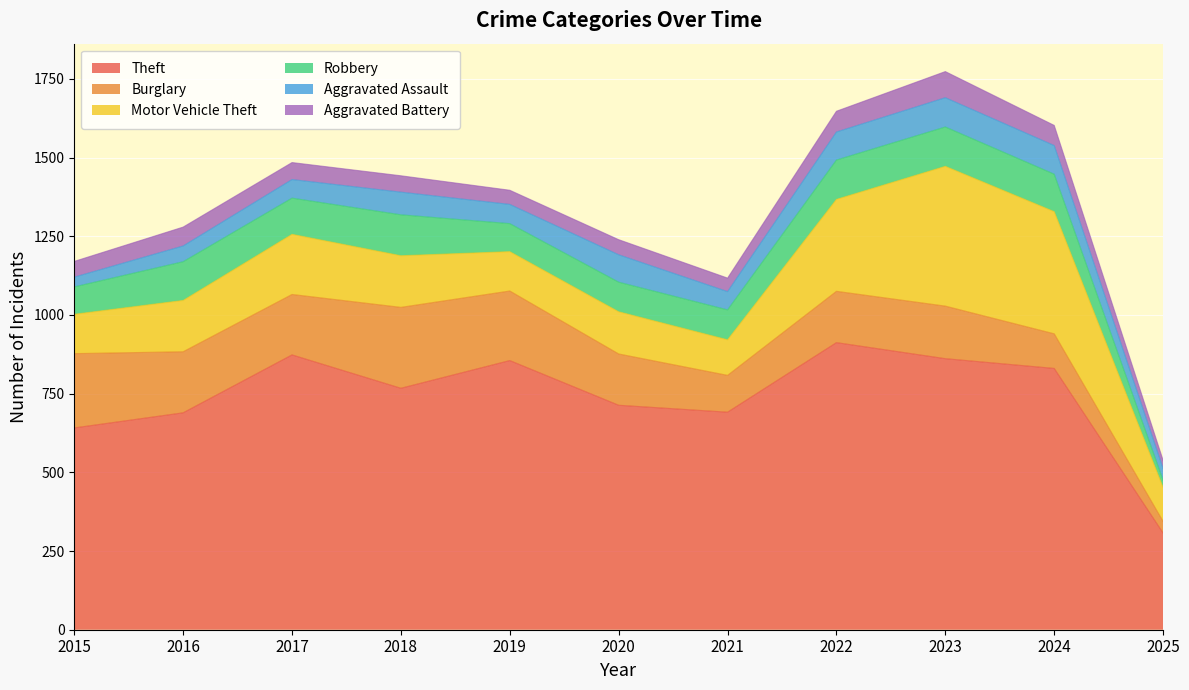

What is the difference between the Aggravated Battery values at 2020 and 2021?

5